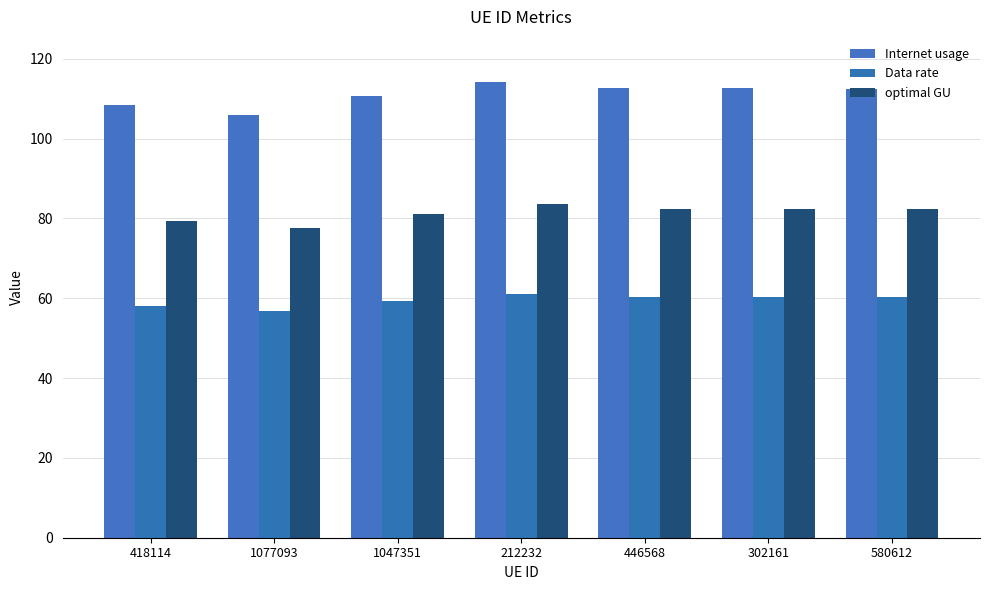

At which category does the chart reach its peak across all series?

212232